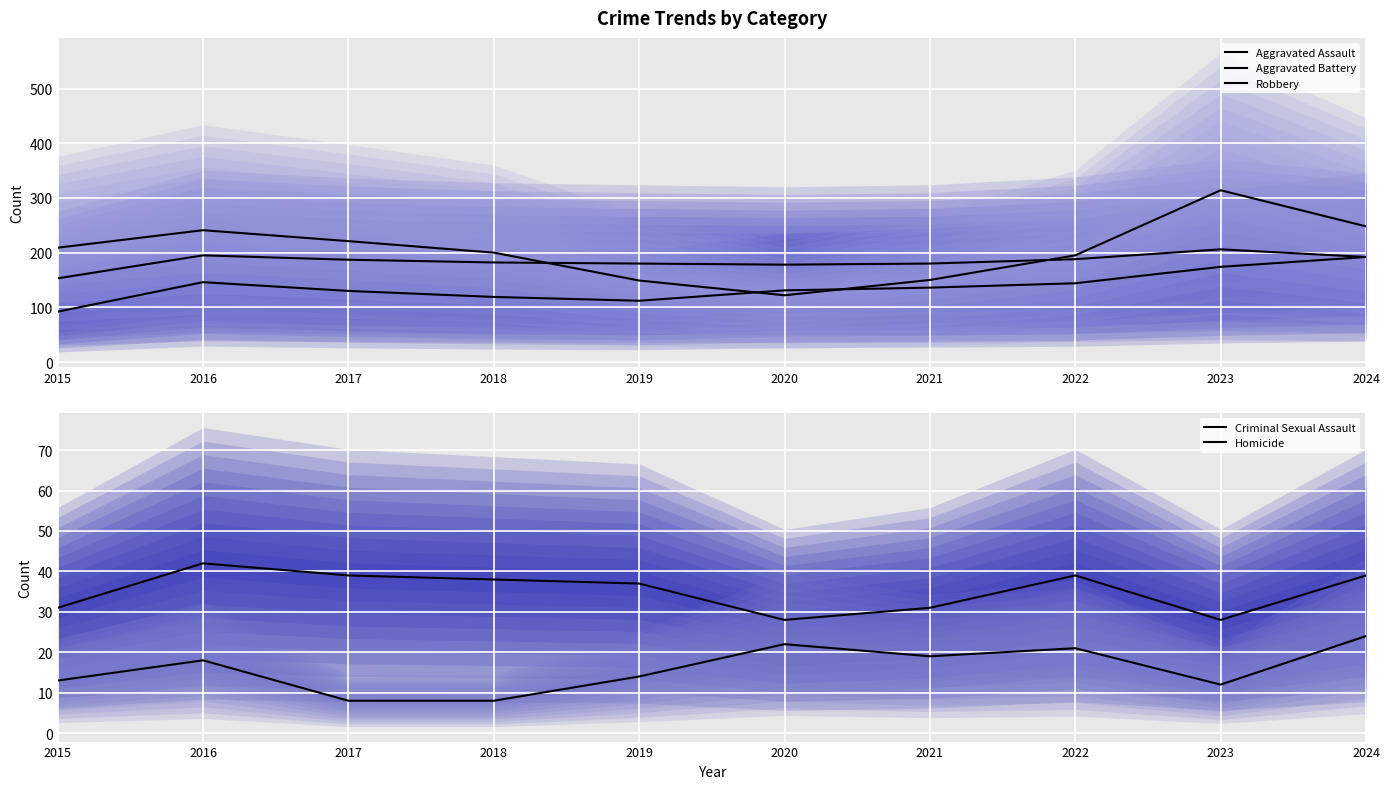

Is this an area chart (filled region under the line)?

No